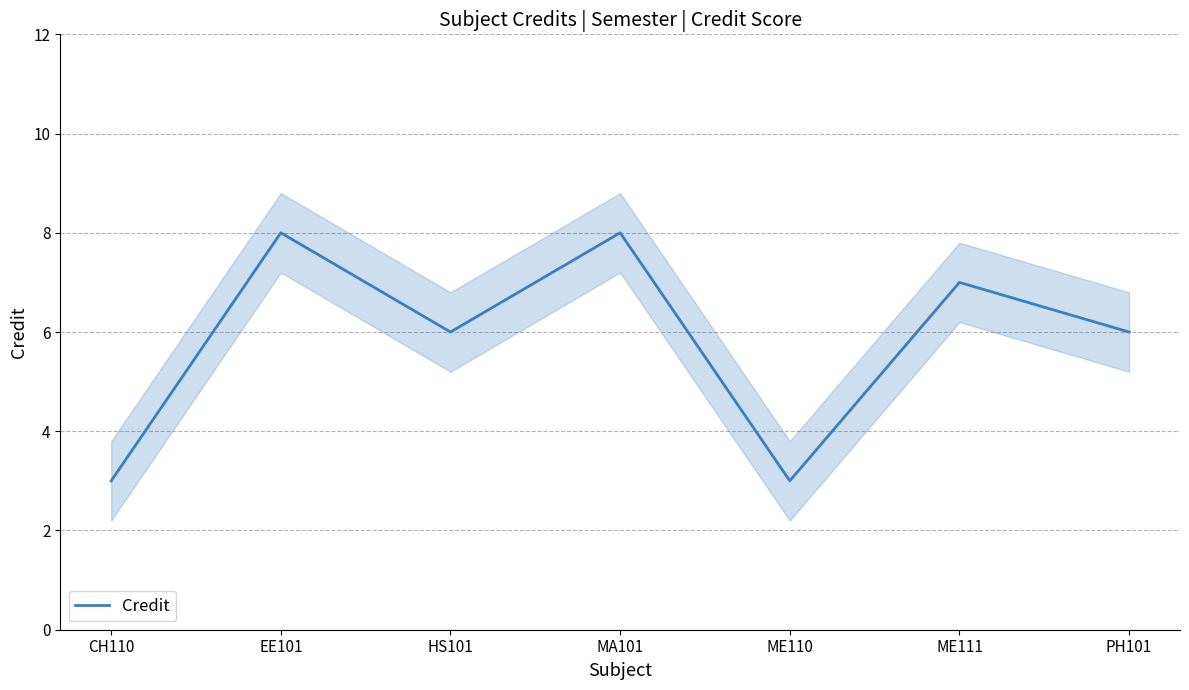

The chart shows a value of 12 at MA101. True or false?

False